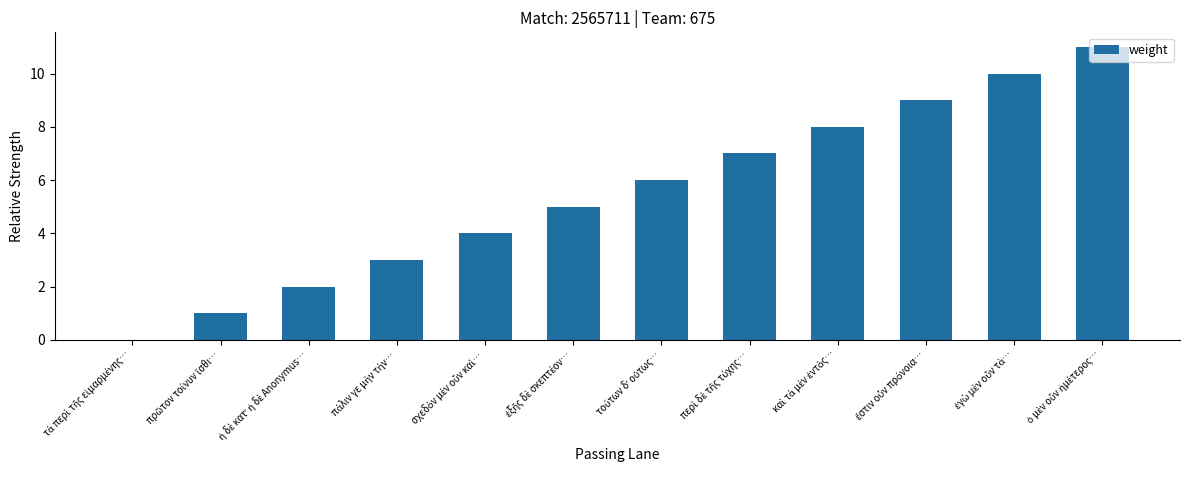

What is the sum of all values?

66